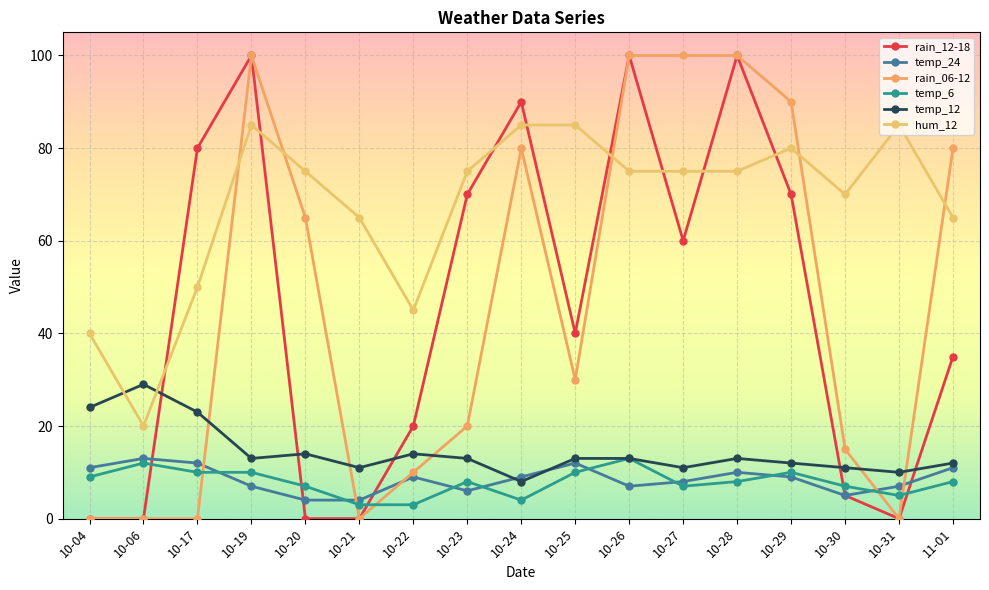

At which category is the sum across all series the highest?

10-19